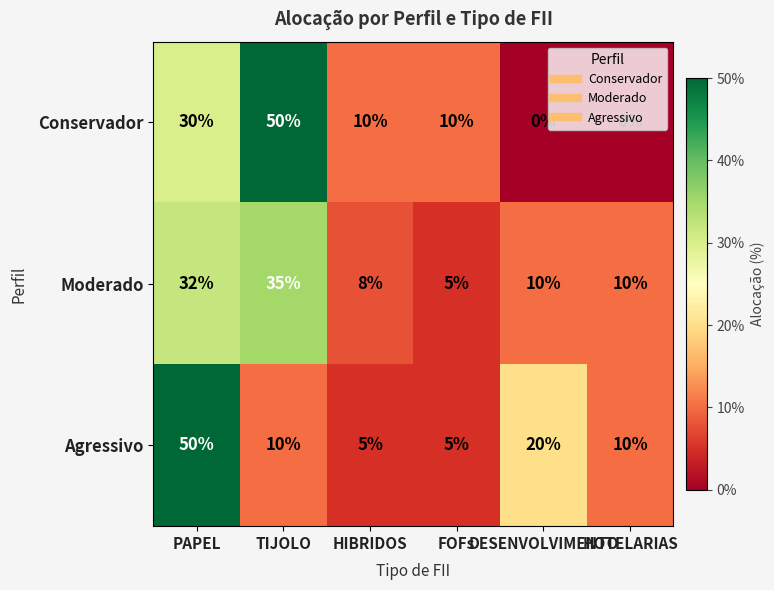

How many Agressivo values are between 5 and 20?

5